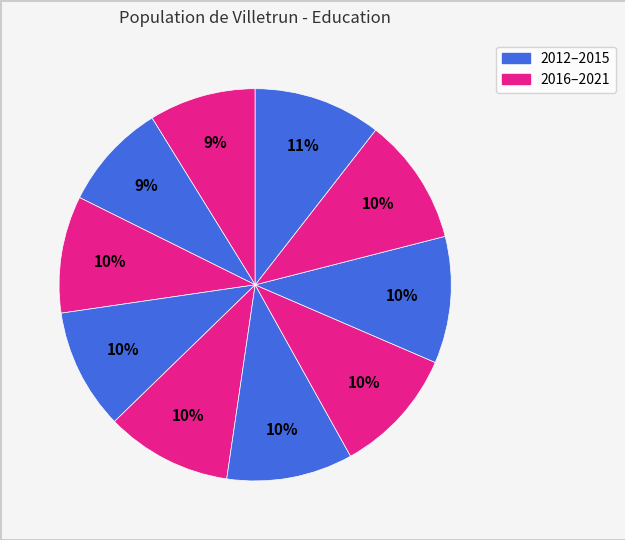

How many segments does this pie chart have?

10